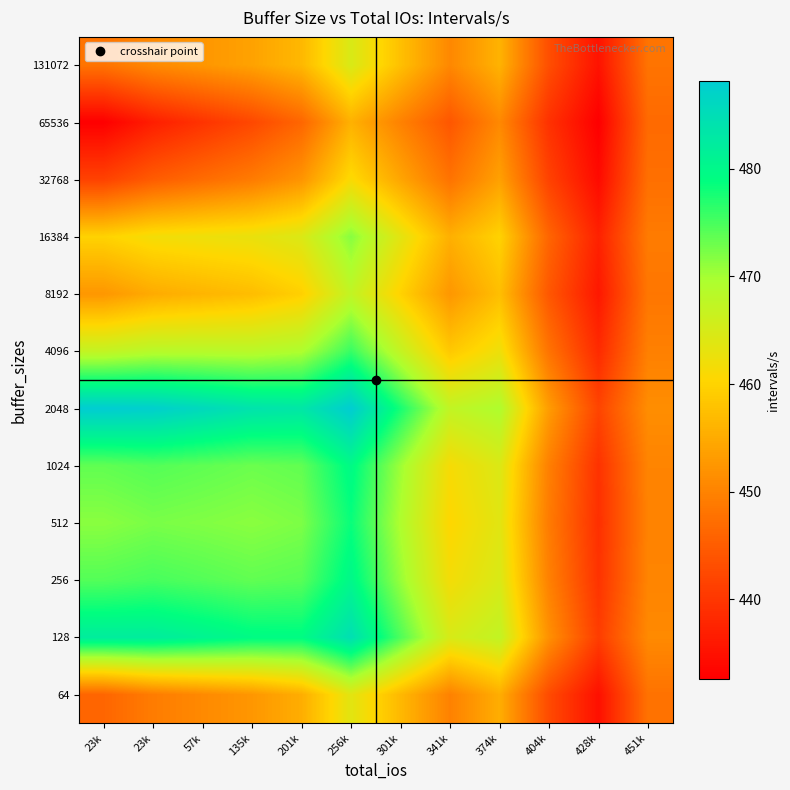

How many categories are shown in the chart?

12